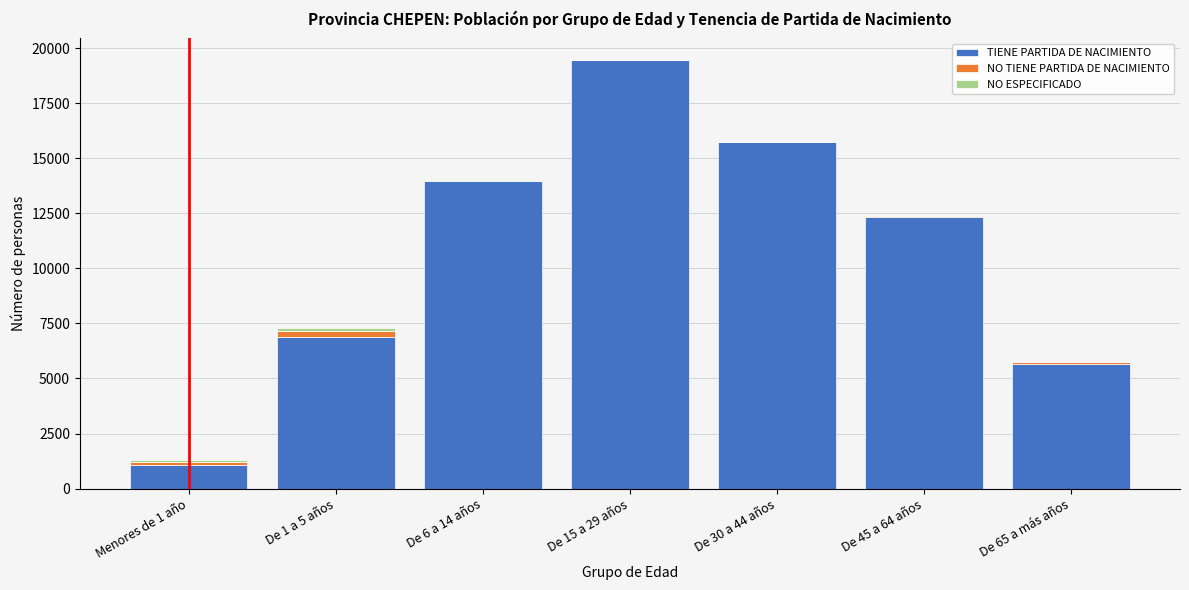

At which label does TIENE PARTIDA DE NACIMIENTO reach its peak?

De 15 a 29 años